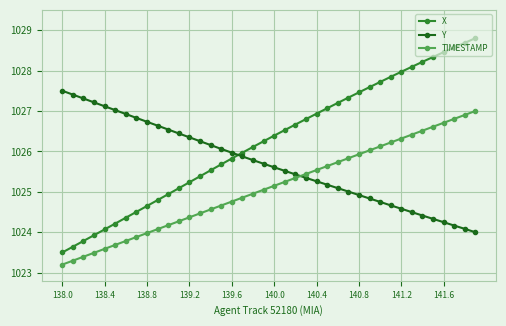

What is the value of the TIMESTAMP point at the 2nd from the left?

1023.3